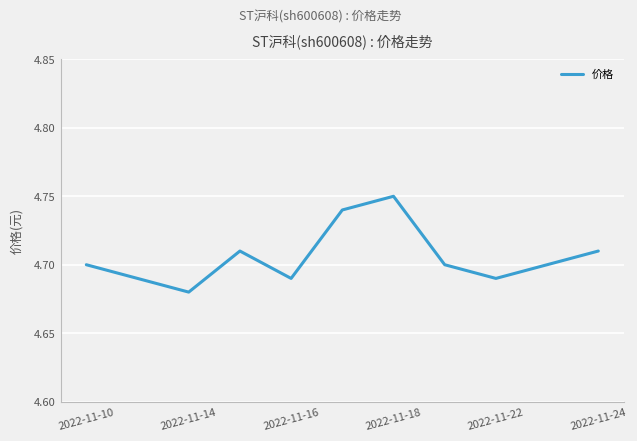

How many lines are shown in the chart?

1